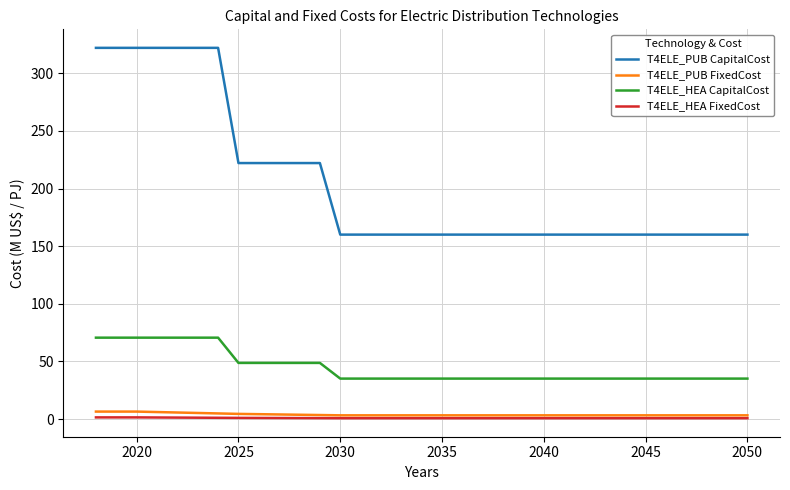

What is the maximum value for T4ELE_PUB CapitalCost?

322.1